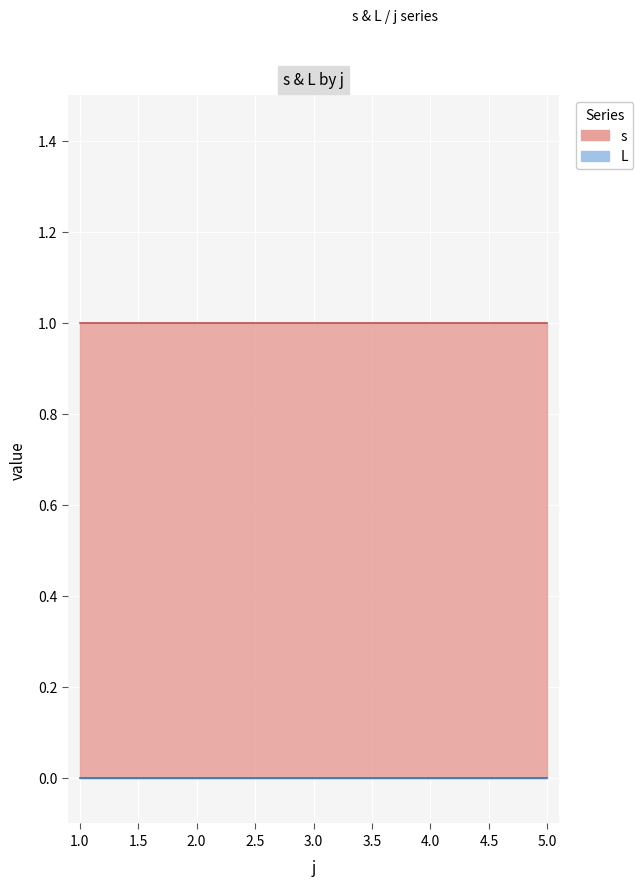

True or false: L has a value of 0 at 1.

True